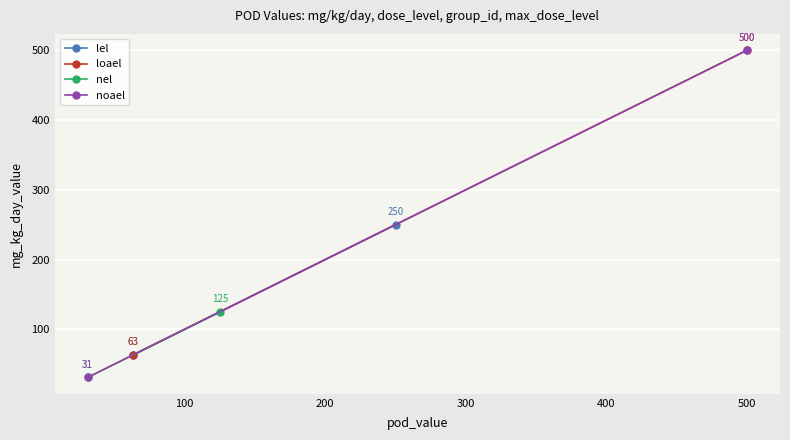

Is the value of lel at 100 greater than the value of nel at 0?

Yes